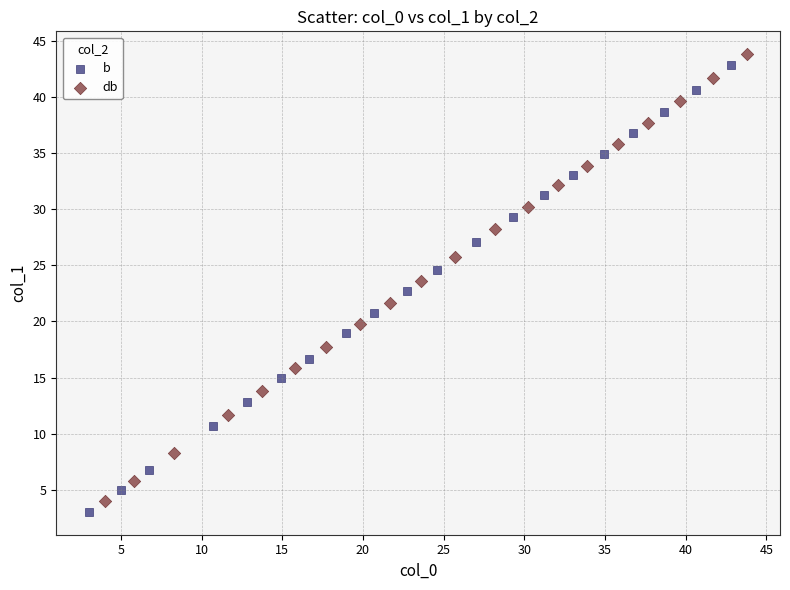

Which series has the widest spread of Y values?

db